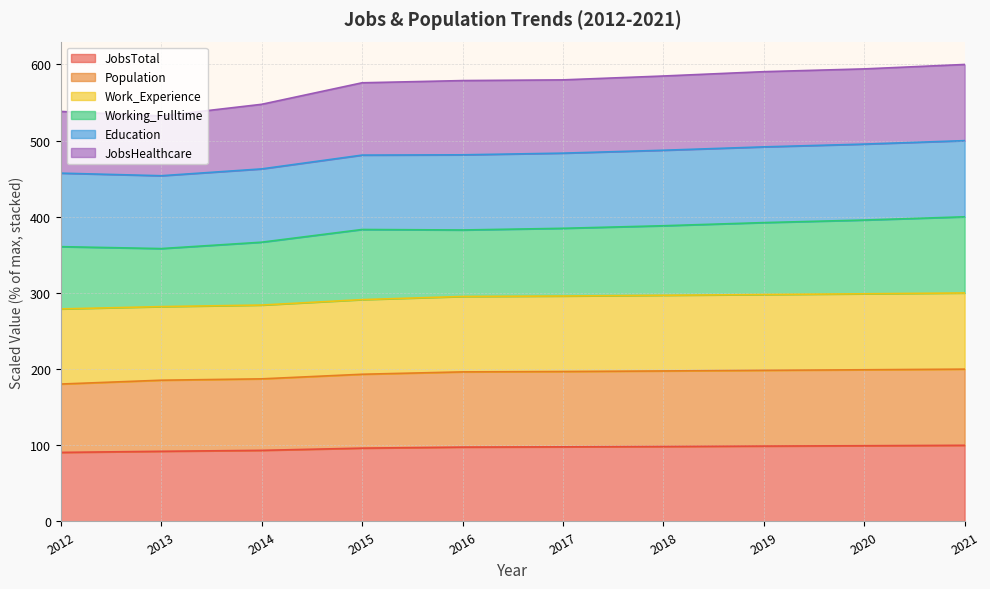

At how many categories does at least one series exceed 577?

6